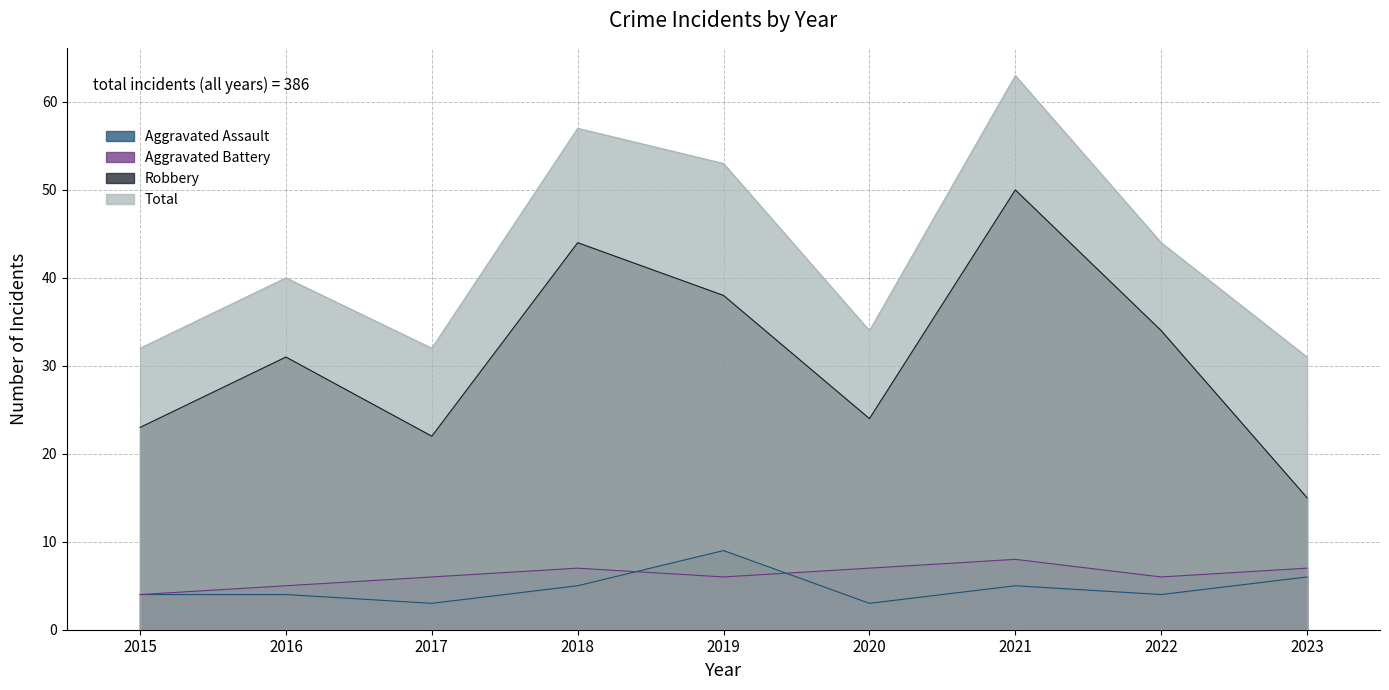

What is the average value of the Robbery series?

31